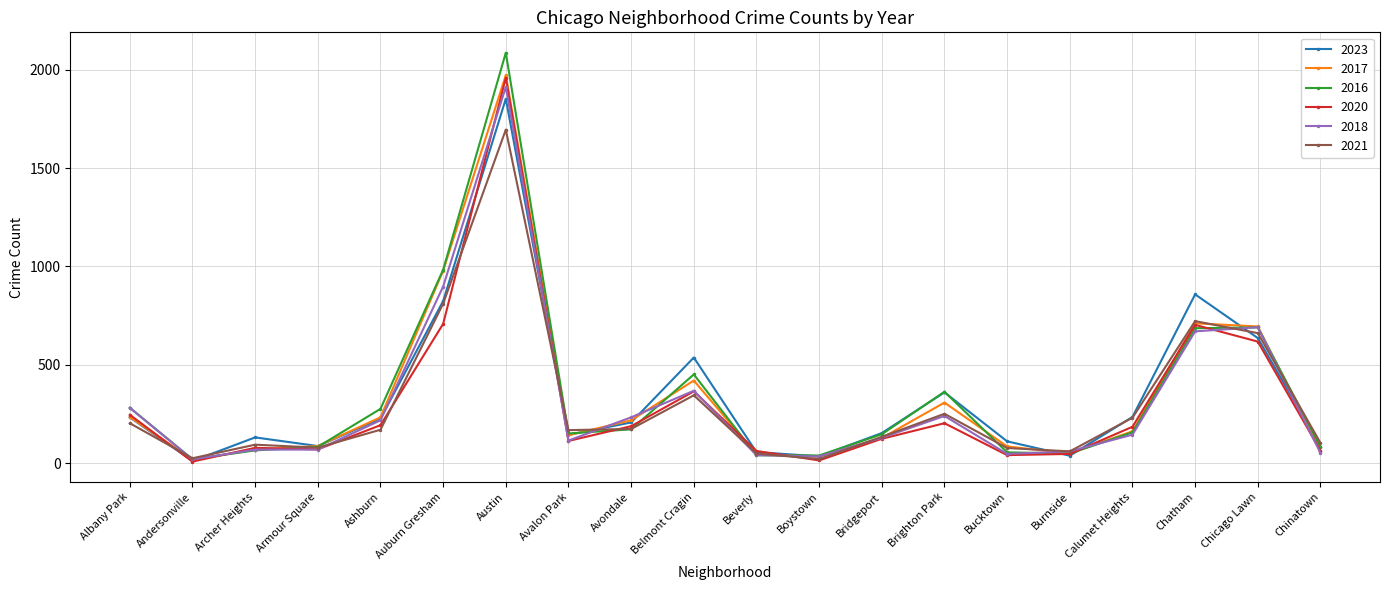

What is the spread (max minus min) of values at Albany Park?

79